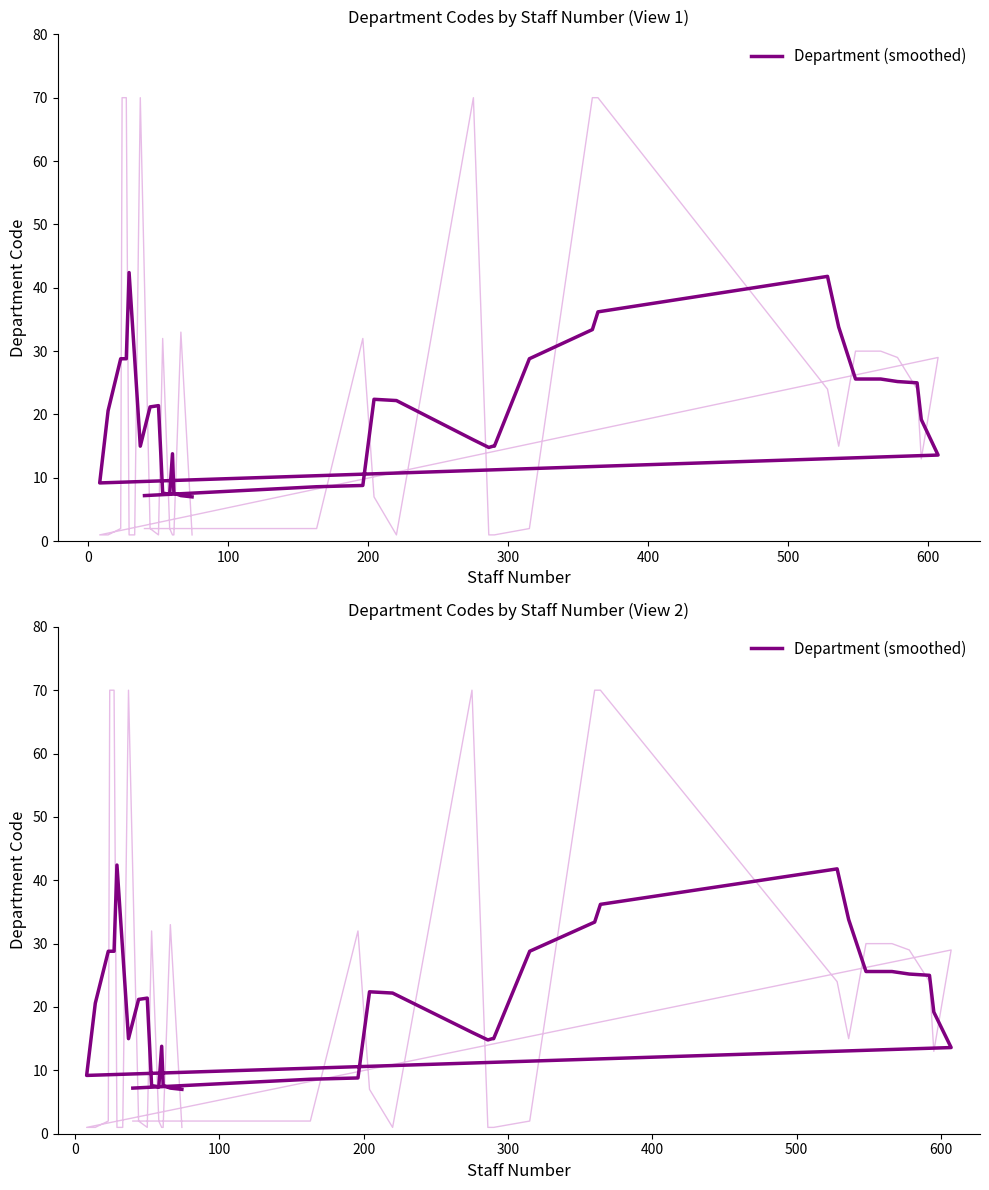

Reading left to right, extract all data points from this chart.

7.2	8.6	8.8	22.4	22.2	16.0	14.8	15.0	15.0	28.8	33.4	36.2	41.8	33.8	25.6	25.6	25.2	25.0	19.2	13.6	9.2	20.6	28.8	28.8	28.8	42.4	28.8	15.0	21.2	21.4	7.6	7.4	13.8	7.6	7.2	7.0